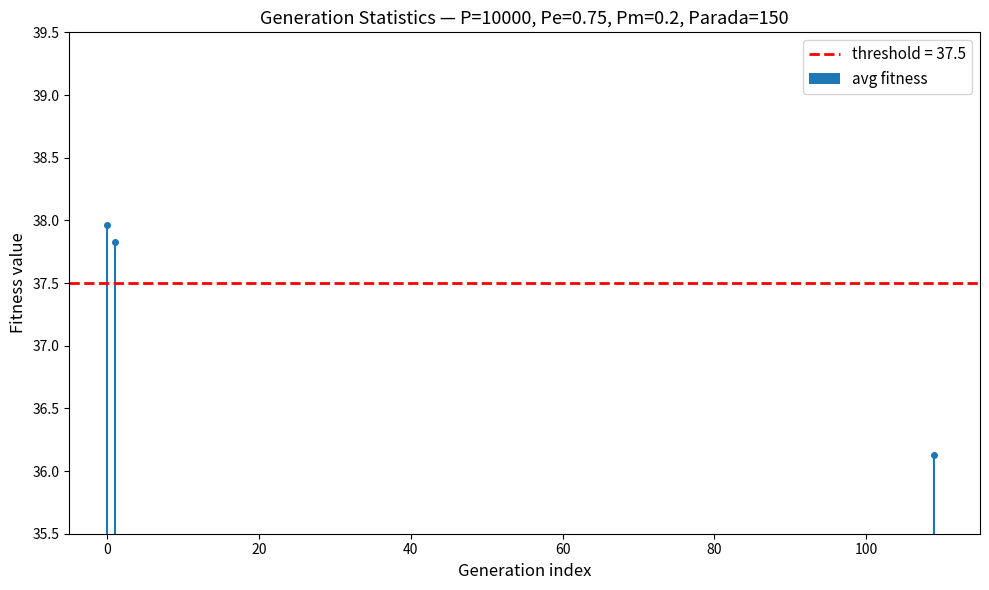

Rank the categories by value from highest to lowest.

0, 1, 109